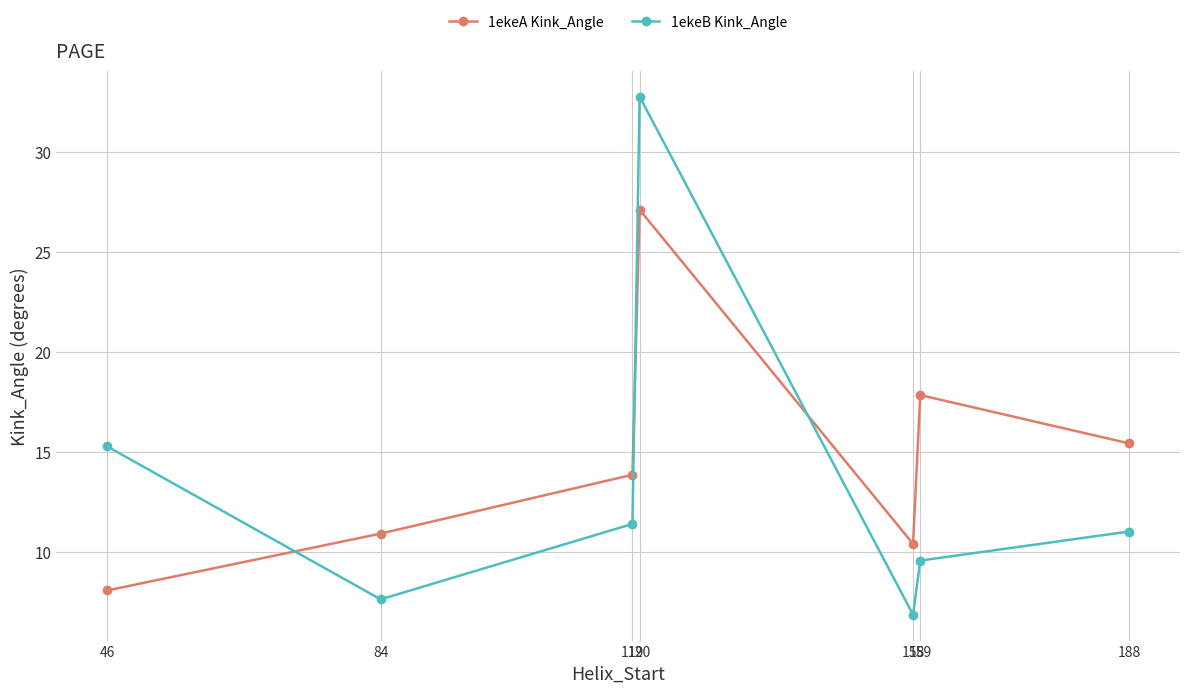

List the labels in order of 1ekeB Kink_Angle value, largest first.

120, 46, 119, 188, 159, 84, 158